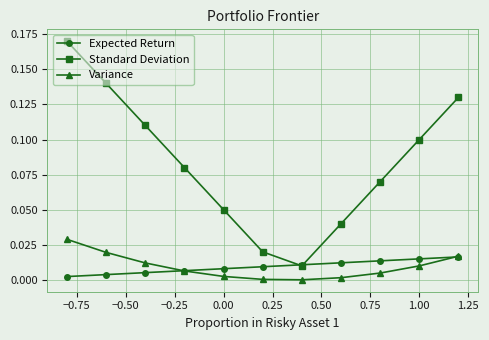

Which series has the largest range (max minus min)?

Standard Deviation